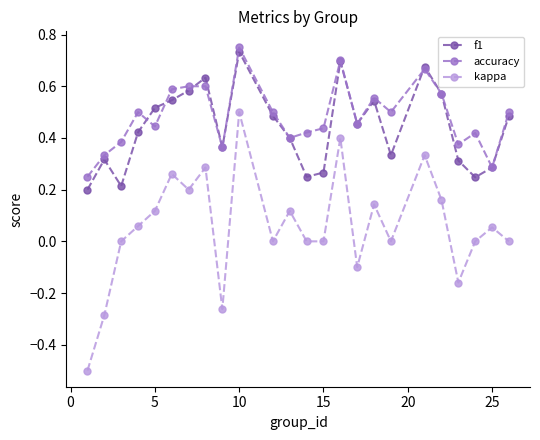

True or false: kappa and accuracy intersect in this chart.

False